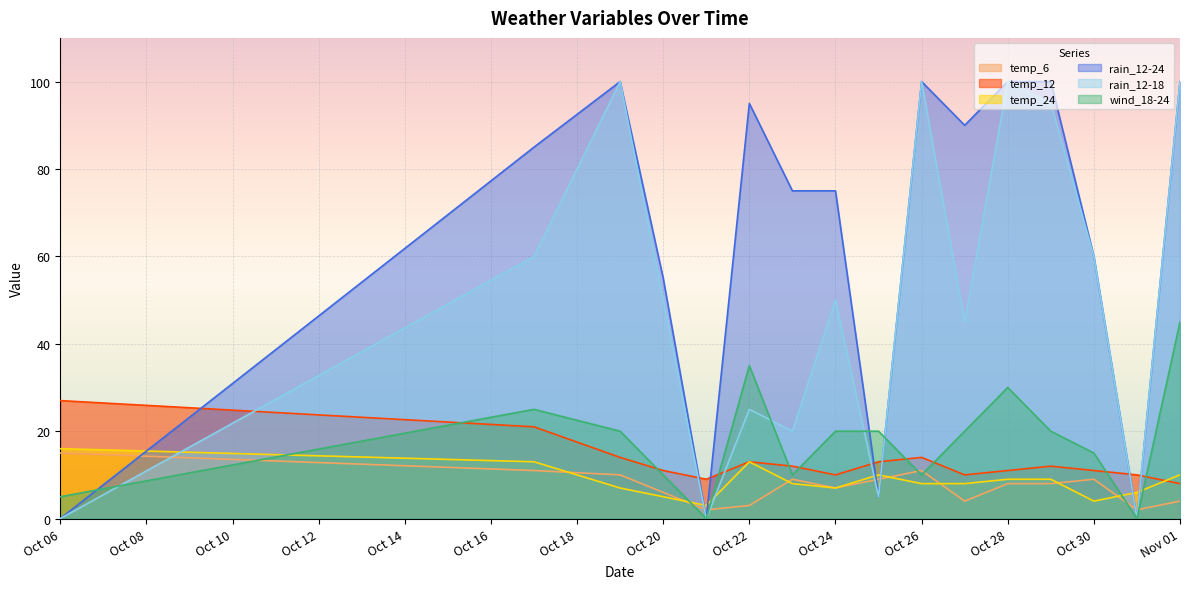

True or false: temp_6 and rain_12-18 cross at least once.

True